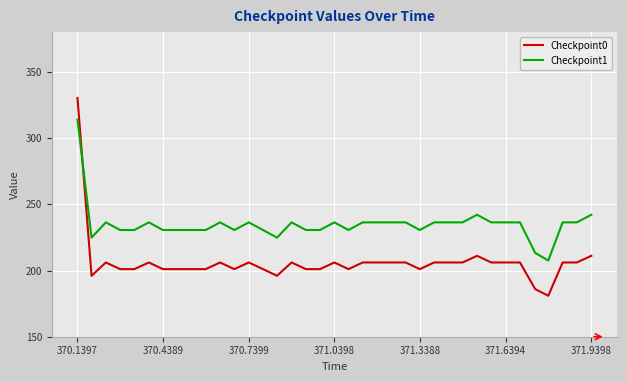

Which series has the largest total across all categories?

Checkpoint1